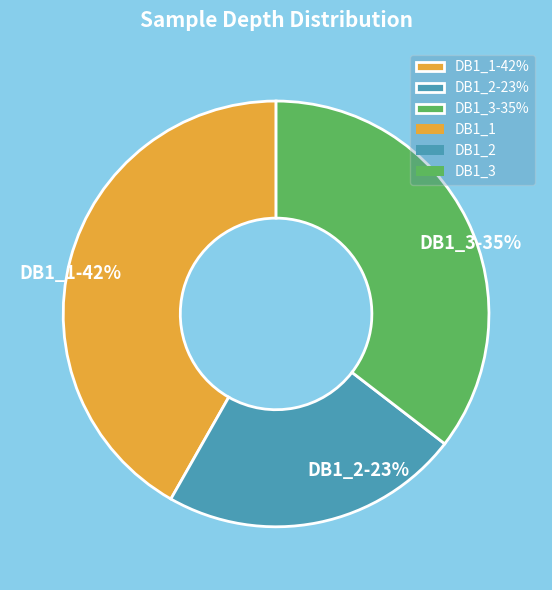

To the nearest percent, what is the combined percentage of DB1_3 and DB1_2?

58%